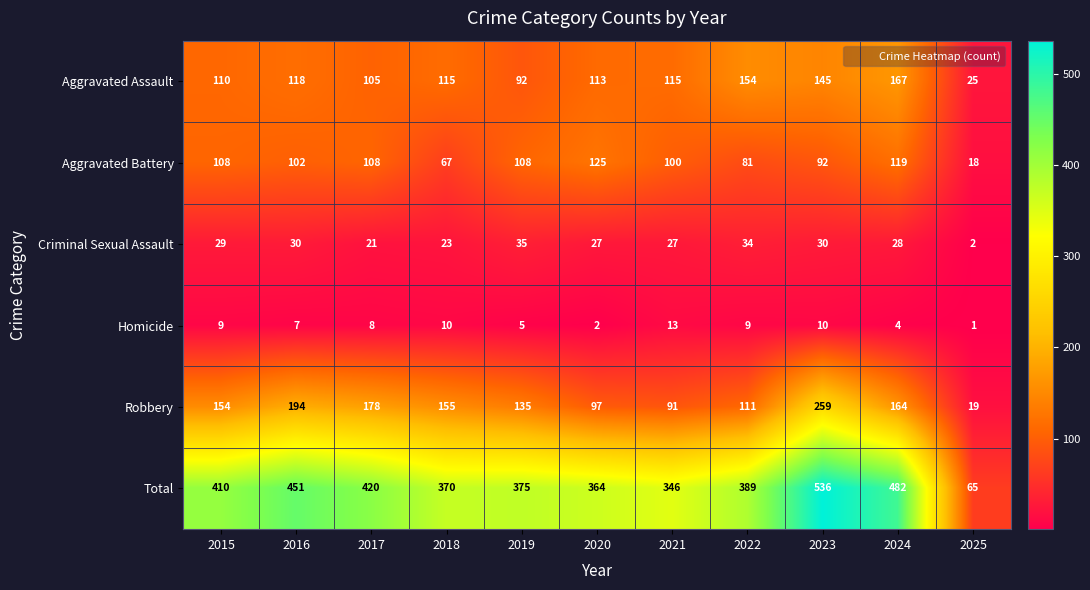

Where is Robbery nearest to the value 139?

2019